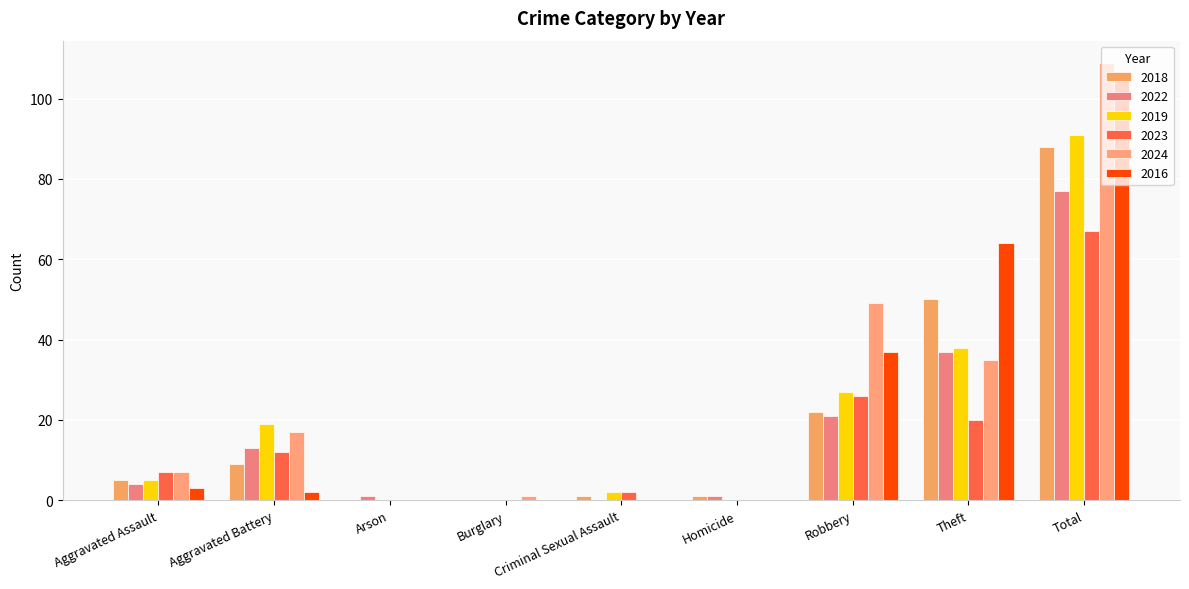

What is the total value across all series at Robbery?

182